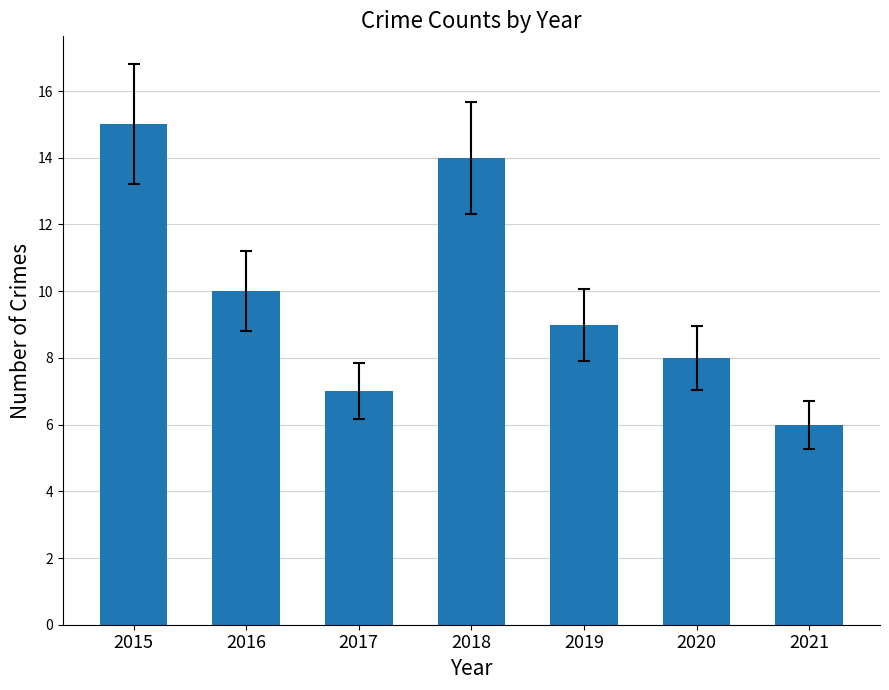

What is the greatest value displayed?

15